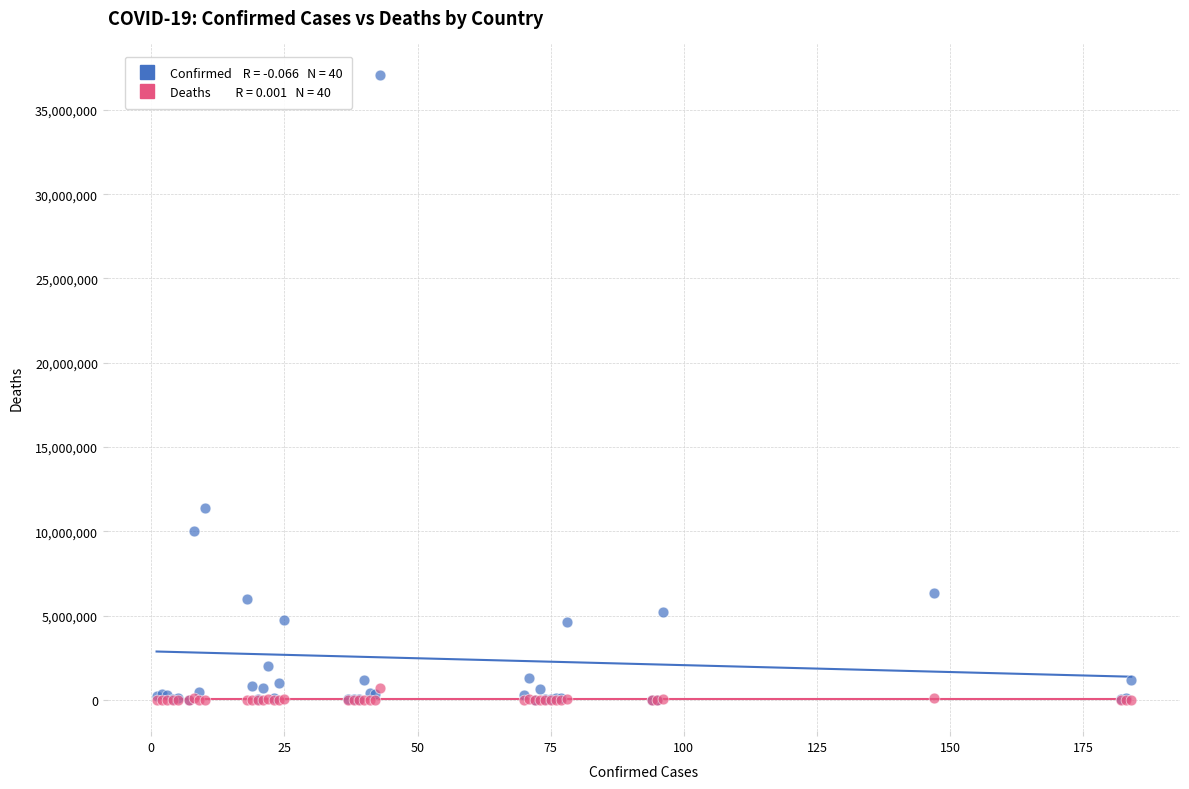

Across all series, what Y value is closest to 18542848?

11401996